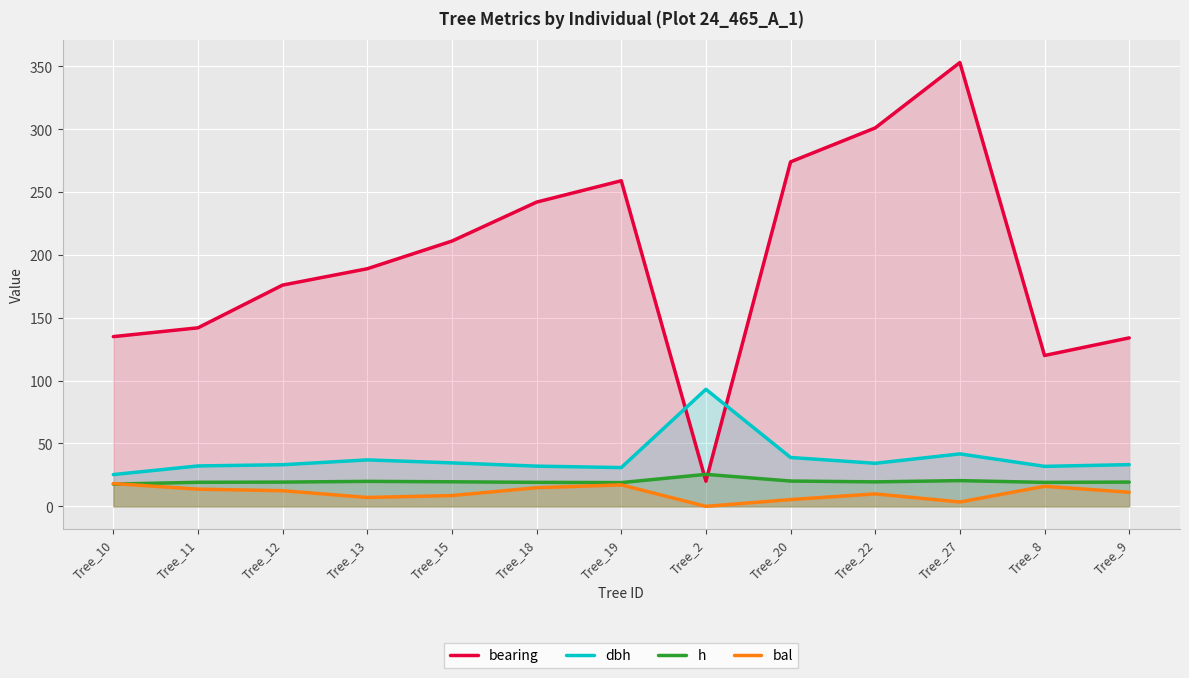

Between Tree_12 and Tree_2, which series saw the biggest shift?

bearing